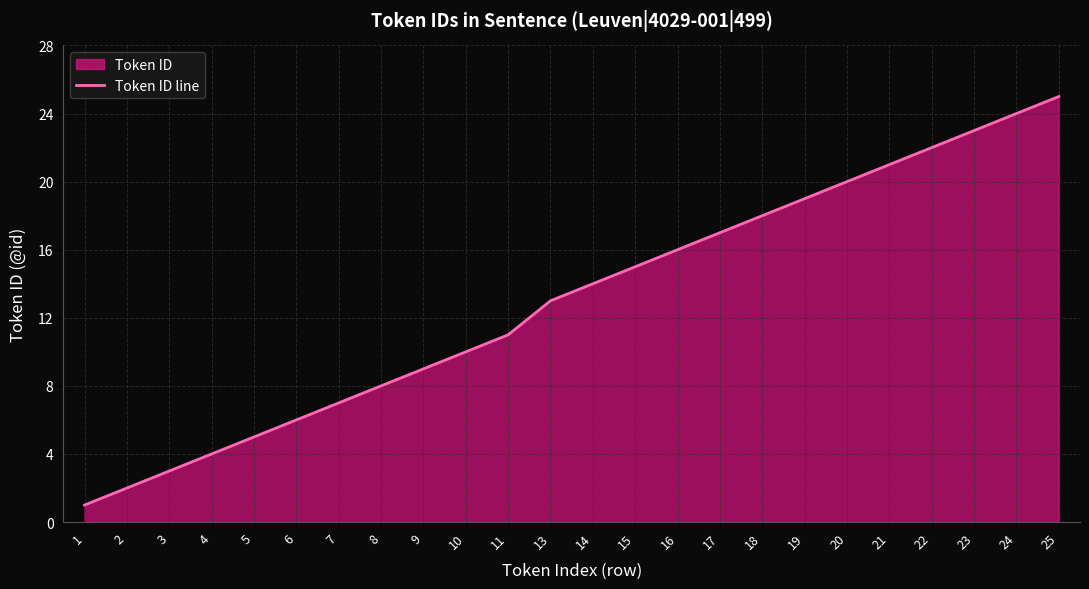

How many categories are shown in the chart?

24